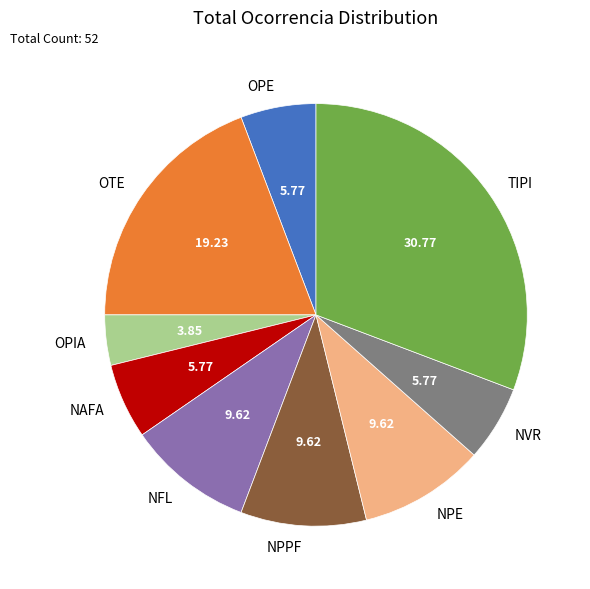

Between OPIA and NPE, which is larger?

NPE